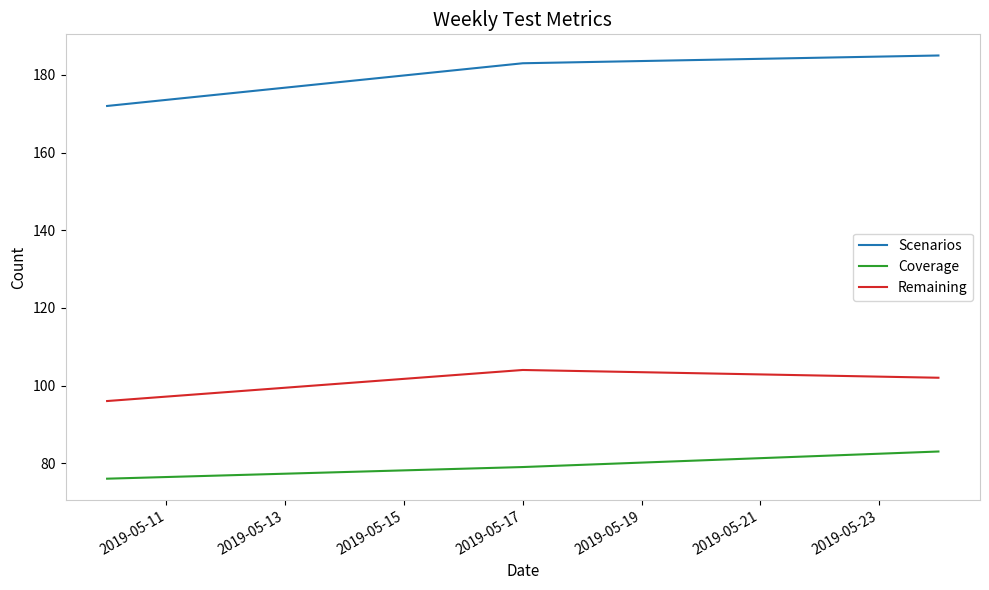

What is the minimum value shown in the chart?

76